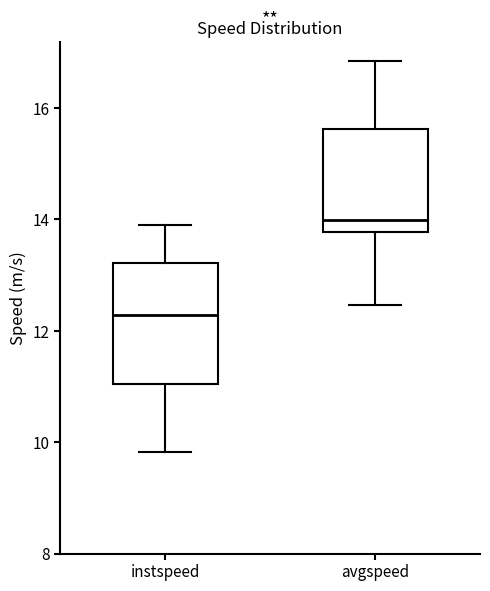

Reading left to right, read every box against the y-axis: the position of its median line, the range the box covers, and the ends of its whiskers. The values are not printed on the chart, so give them approximately, as read against the axis.

instspeed: median 12.2, box 11.0 to 13.2, whiskers 9.8 to 13.8
avgspeed: median 14.0, box 13.8 to 15.6, whiskers 12.4 to 16.8